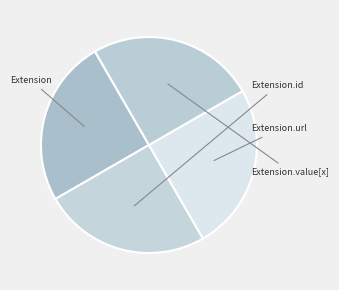

Which slice is the smallest?

Extension